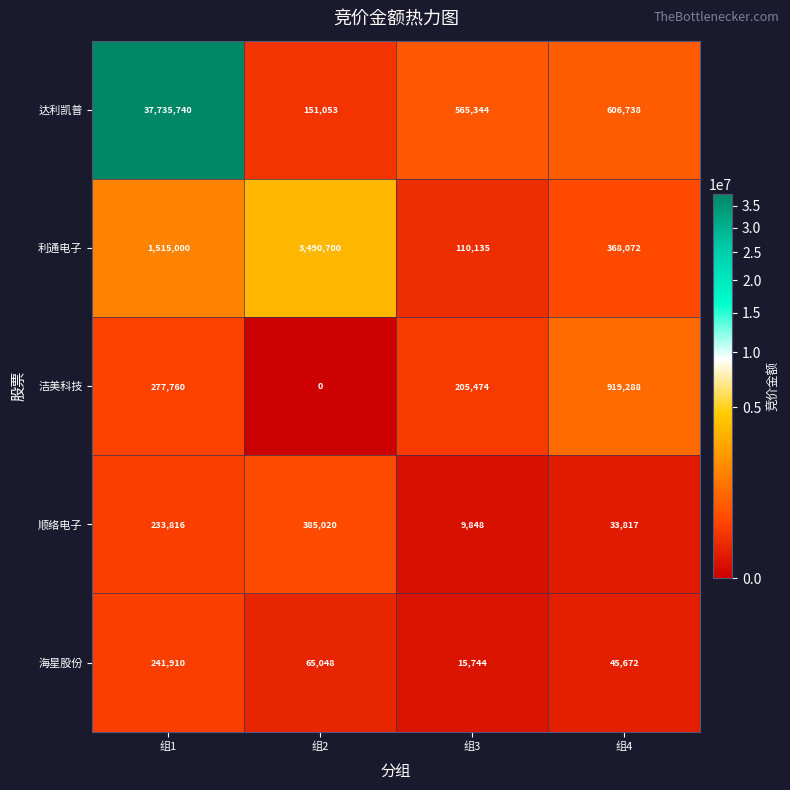

What is the difference between the maximum and minimum values in the 达利凯普 series?

37584687